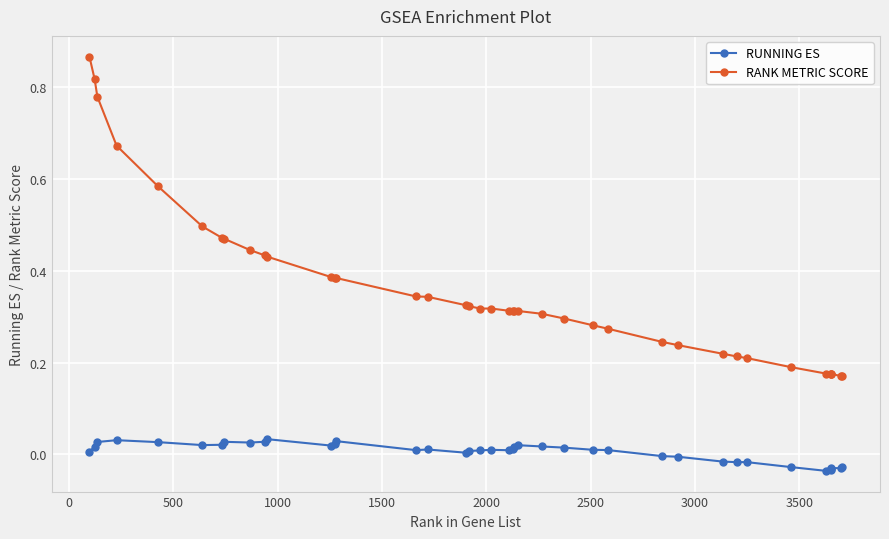

Rank the series by their maximum value, from lowest to highest.

RUNNING ES, RANK METRIC SCORE